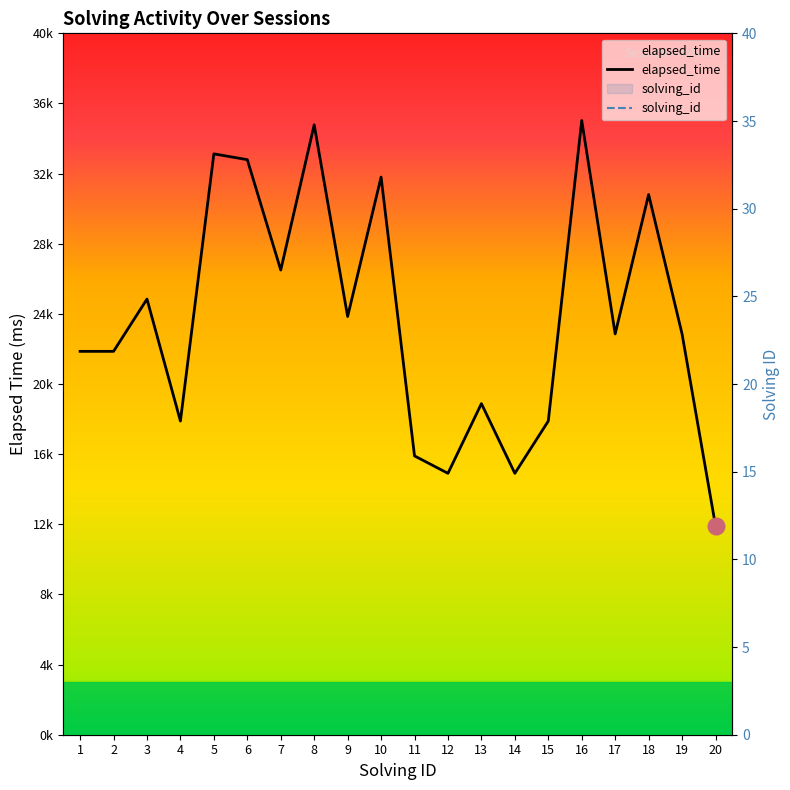

Where does the elapsed_time series first go above 23000?

3